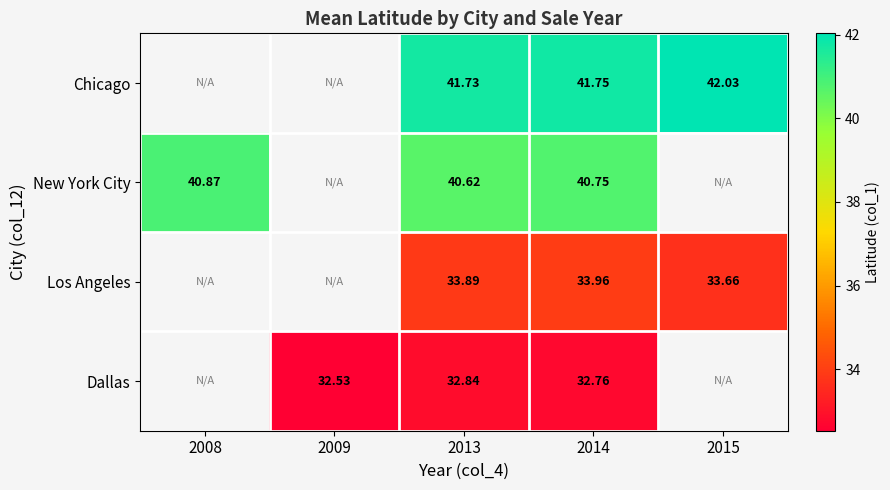

At 2013, list the series in order from largest to smallest.

Chicago, New York City, Los Angeles, Dallas